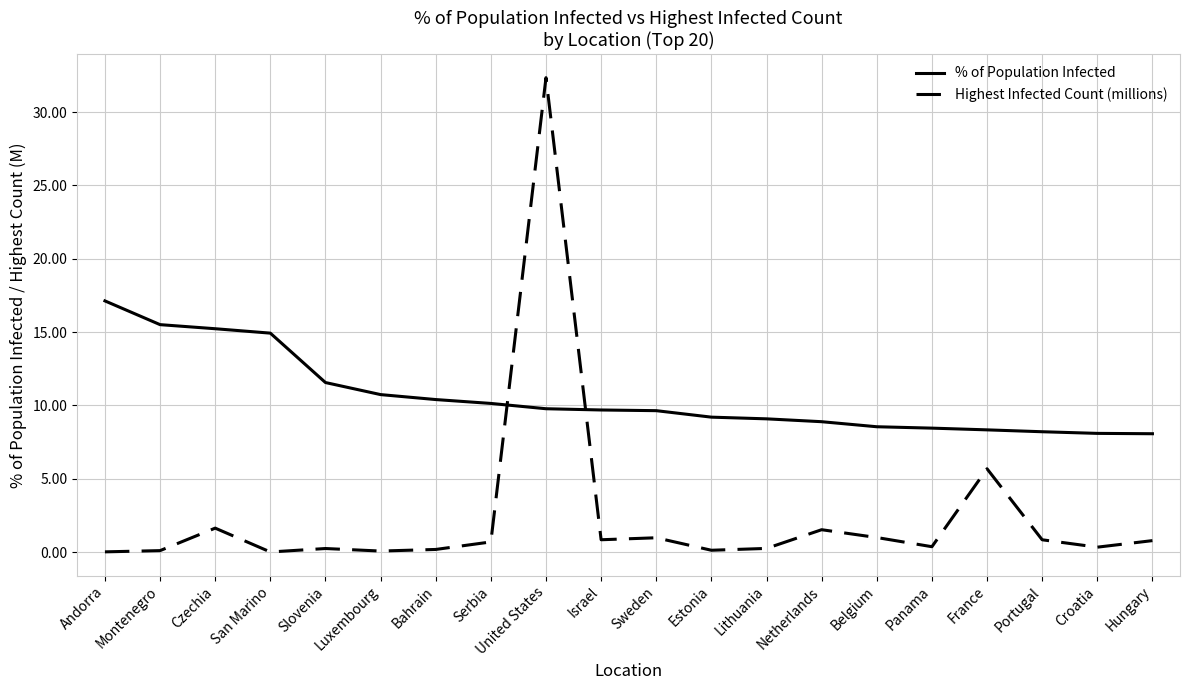

How many lines are shown in the chart?

2